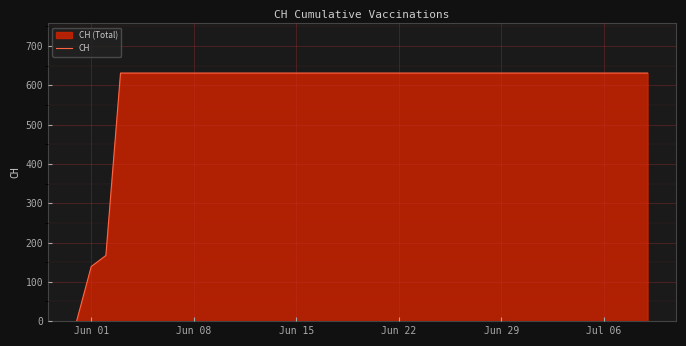

What is the maximum value shown in the chart?

631